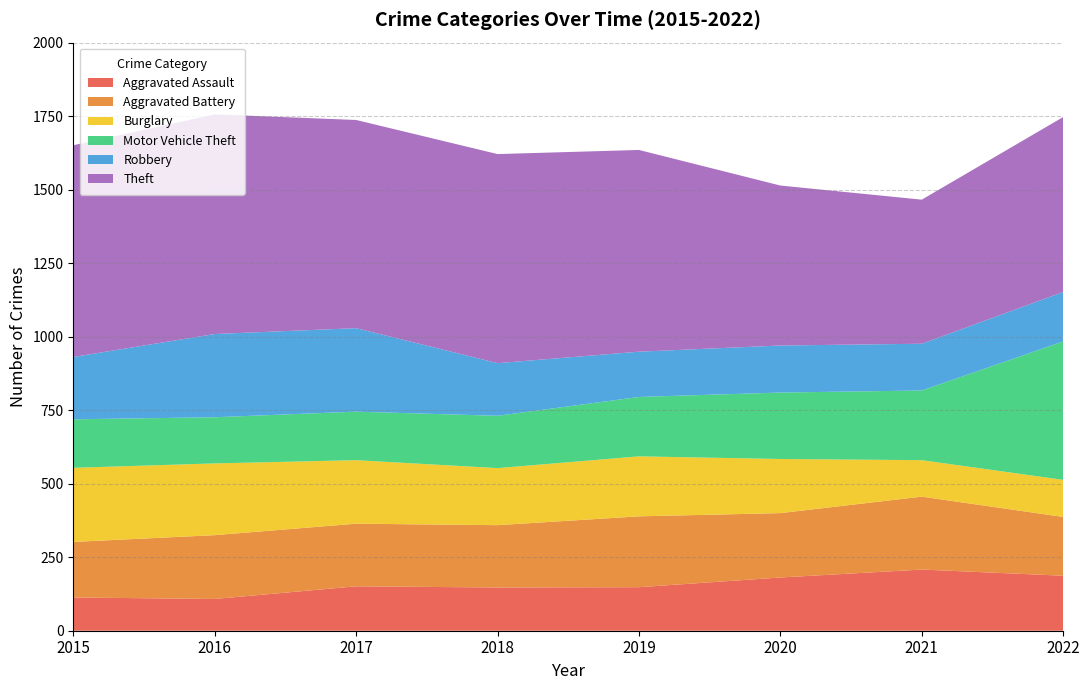

Reading left to right, extract all data points from this chart.

Aggravated Assault: 113	108	151	147	148	181	208	187
Aggravated Battery: 189	217	213	212	241	219	248	200
Burglary: 252	244	216	194	204	184	124	126
Motor Vehicle Theft: 165	157	165	178	202	226	237	471
Robbery: 212	283	284	179	154	160	159	168
Theft: 720	747	708	711	686	544	490	595